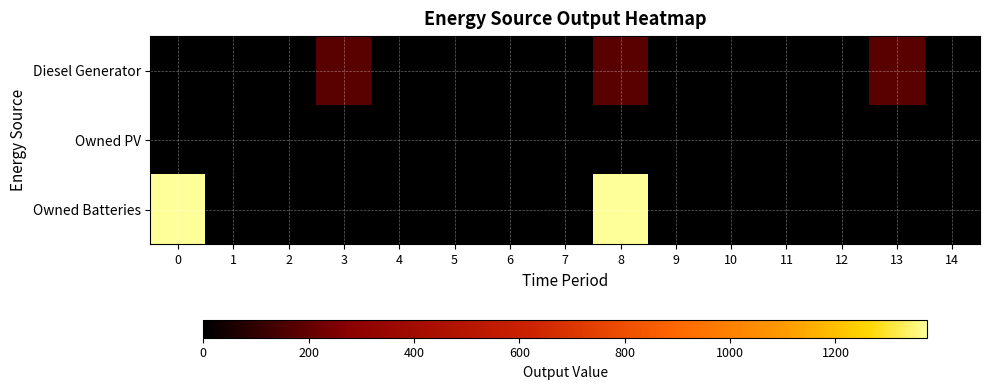

Count the number of categories in the chart.

15